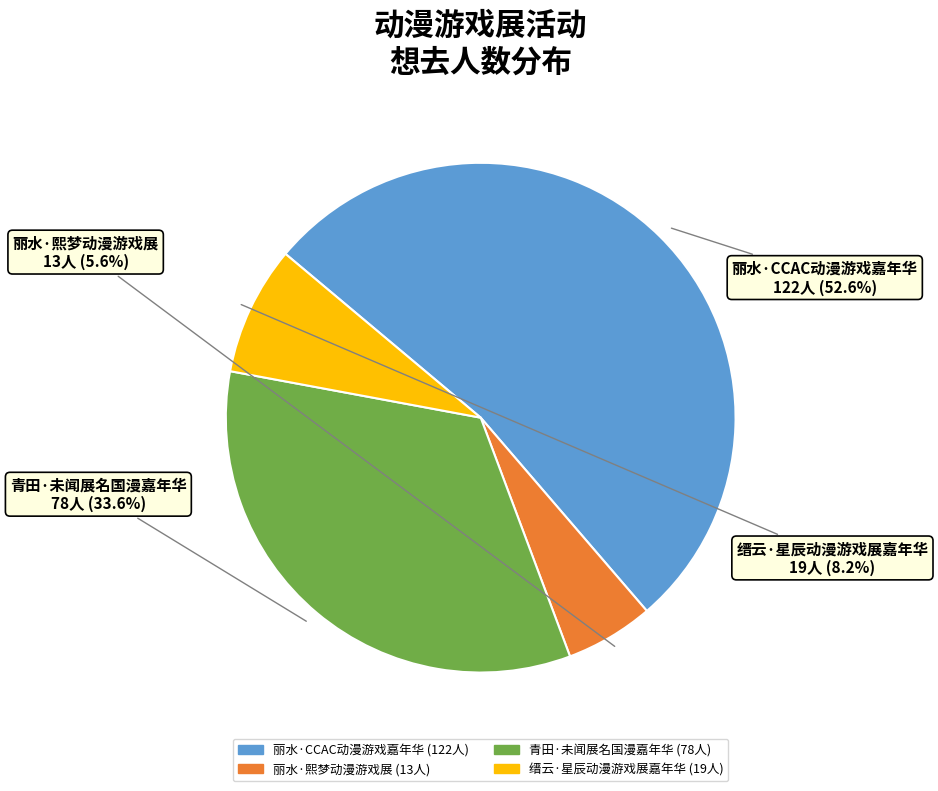

What is the smallest slice in the pie chart?

丽水·熙梦动漫游戏展